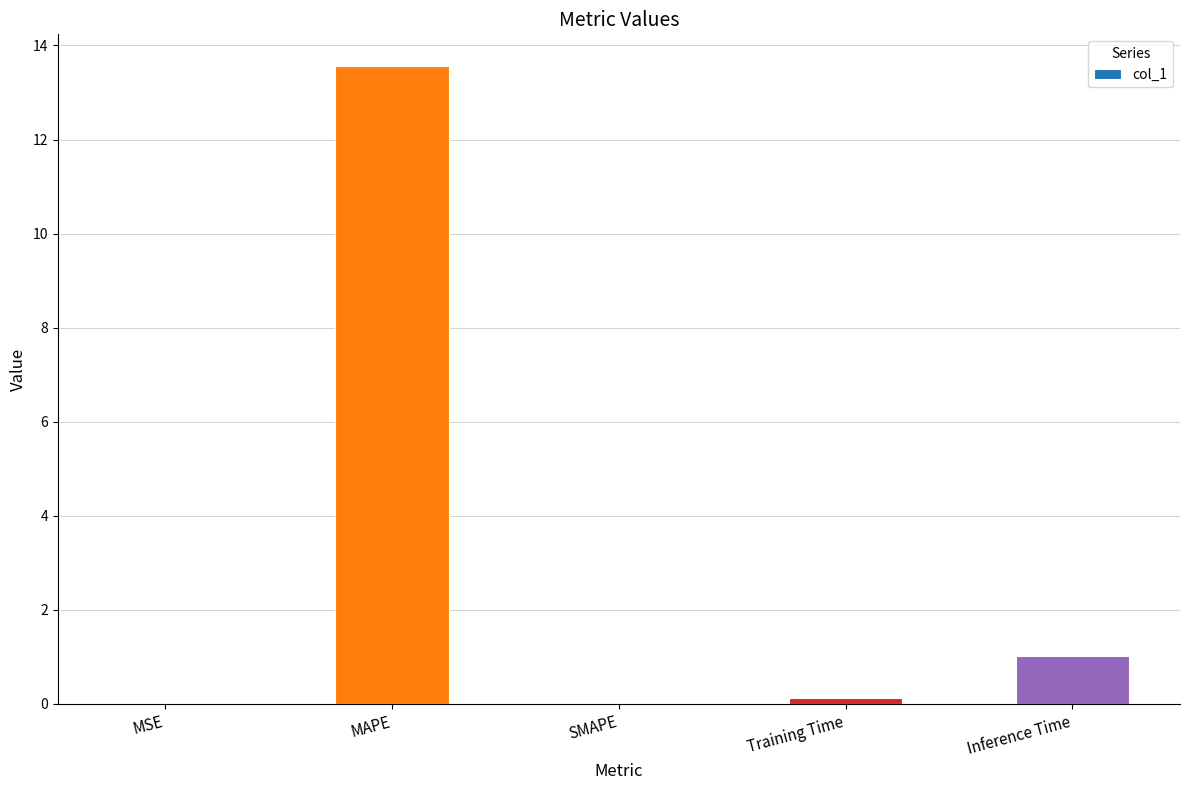

What is the greatest value displayed?

13.6